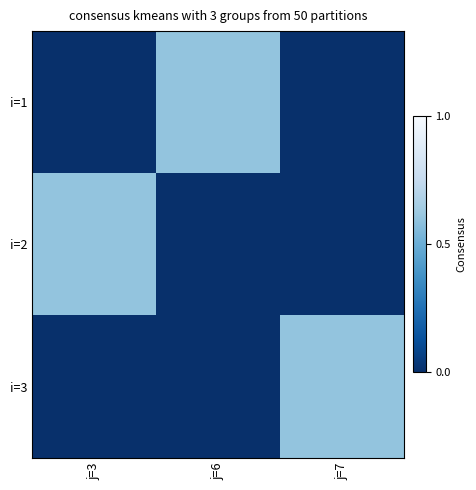

Reading left to right, list all the values displayed in this chart.

i=1: j=3=0.0	j=6=0.6	j=7=0.0
i=2: j=3=0.6	j=6=0.0	j=7=0.0
i=3: j=3=0.0	j=6=0.0	j=7=0.6